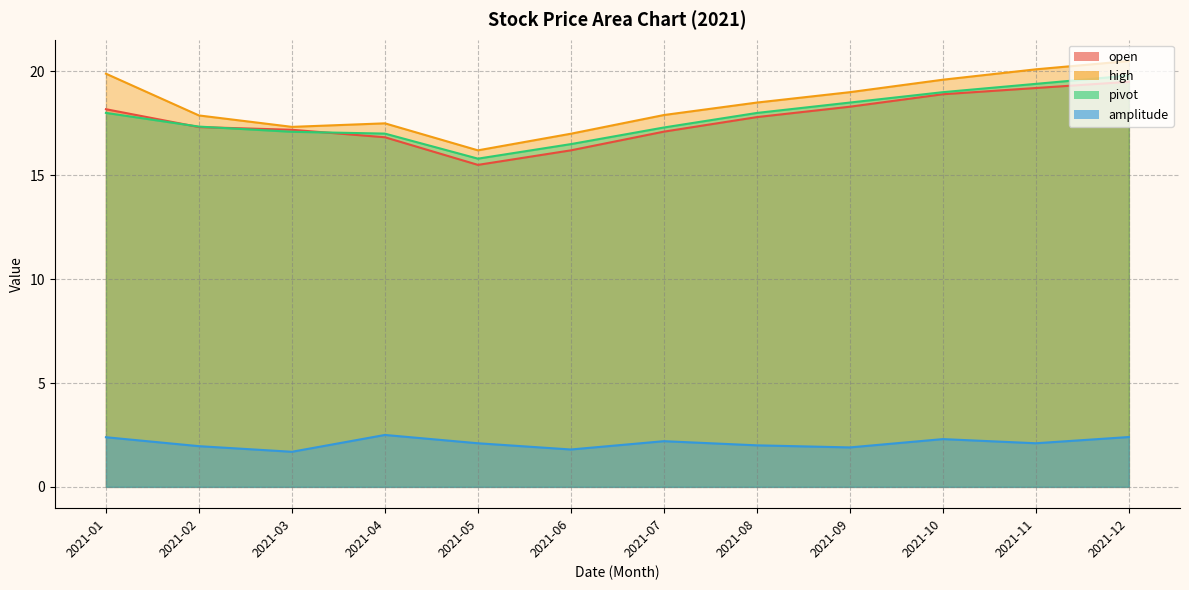

Which has a higher value, 2021-02 or 2021-03?

2021-02